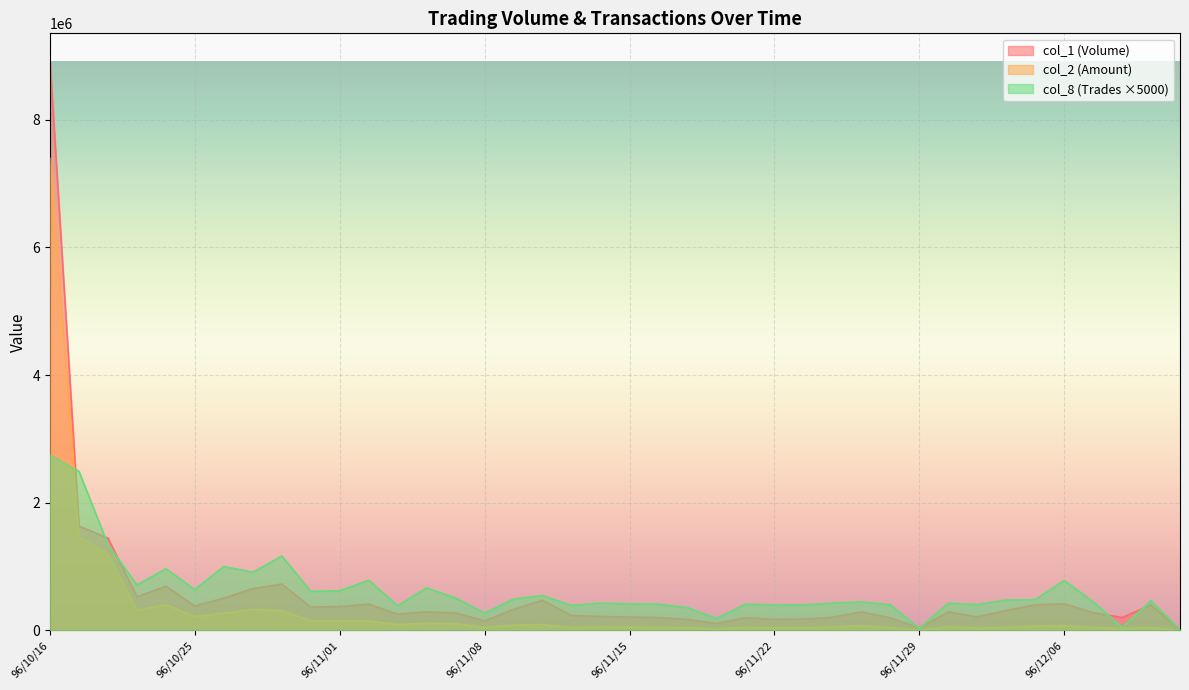

List the series in order of their overall mean, lowest first.

col_2 (Amount), col_1 (Volume), col_8 (Trades ×5000)